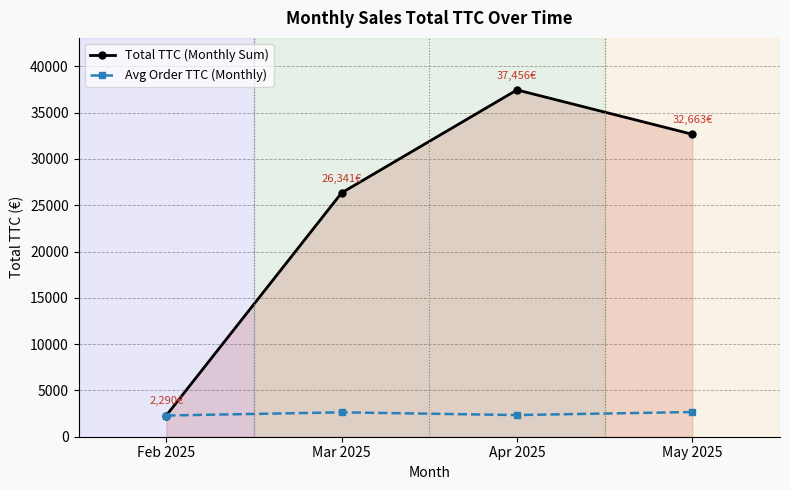

Does the chart display data point markers on the line(s)?

Yes